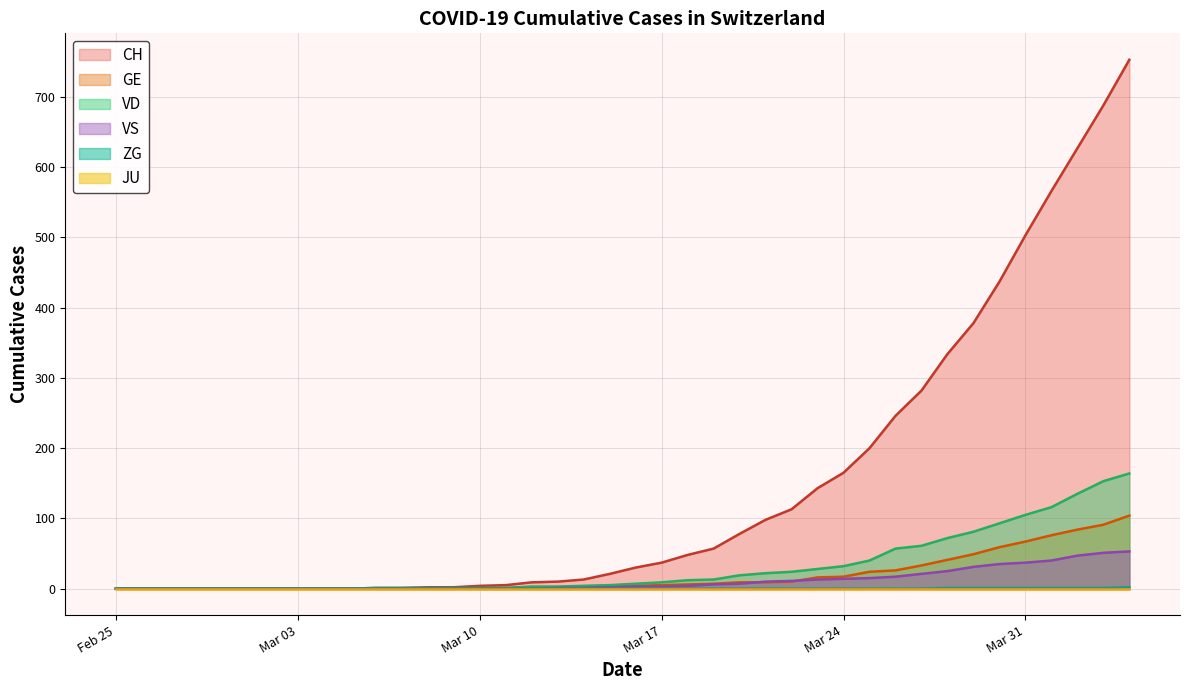

Which series has the largest range (max minus min)?

CH